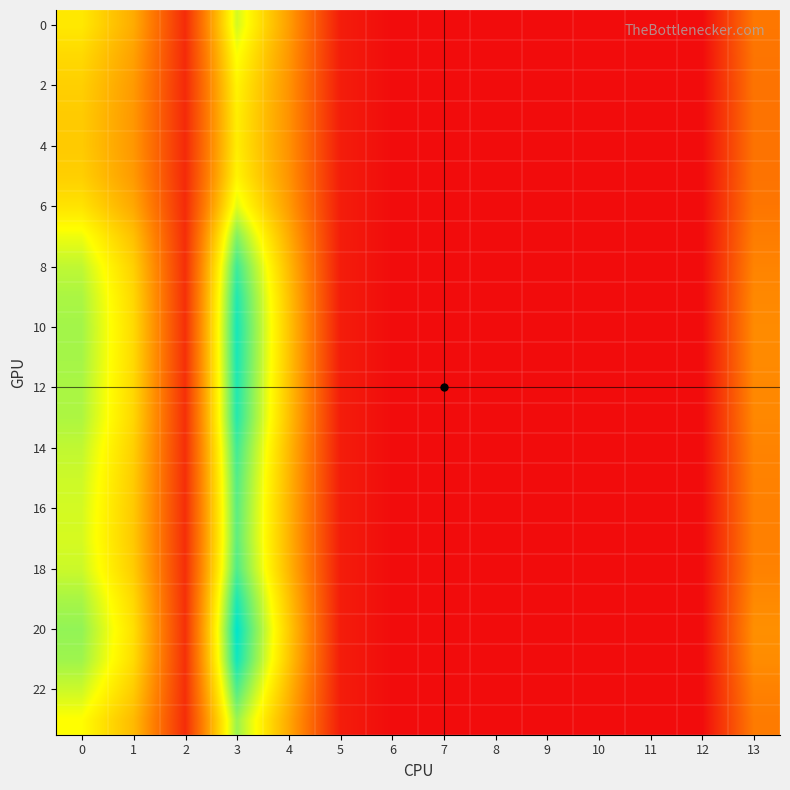

What is the difference between the highest and lowest values at 4?

6.2